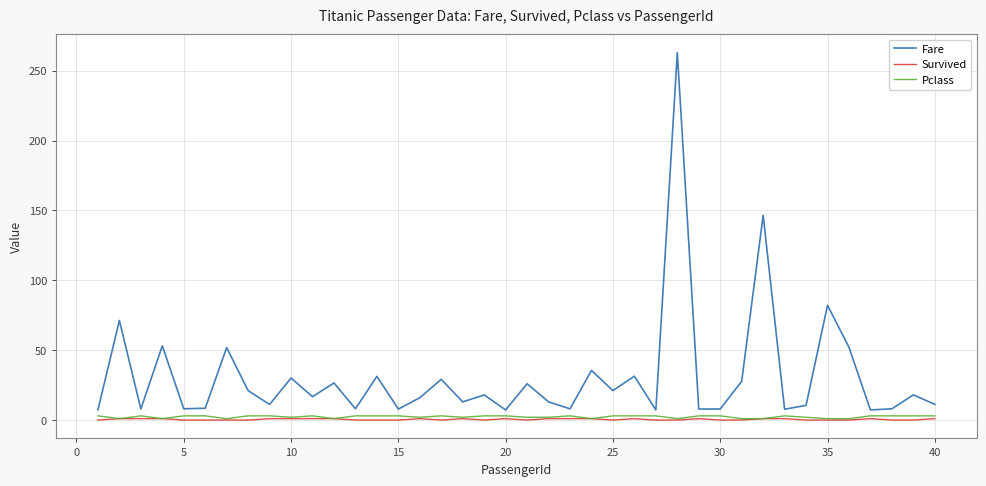

What is the greatest value displayed?

263.0